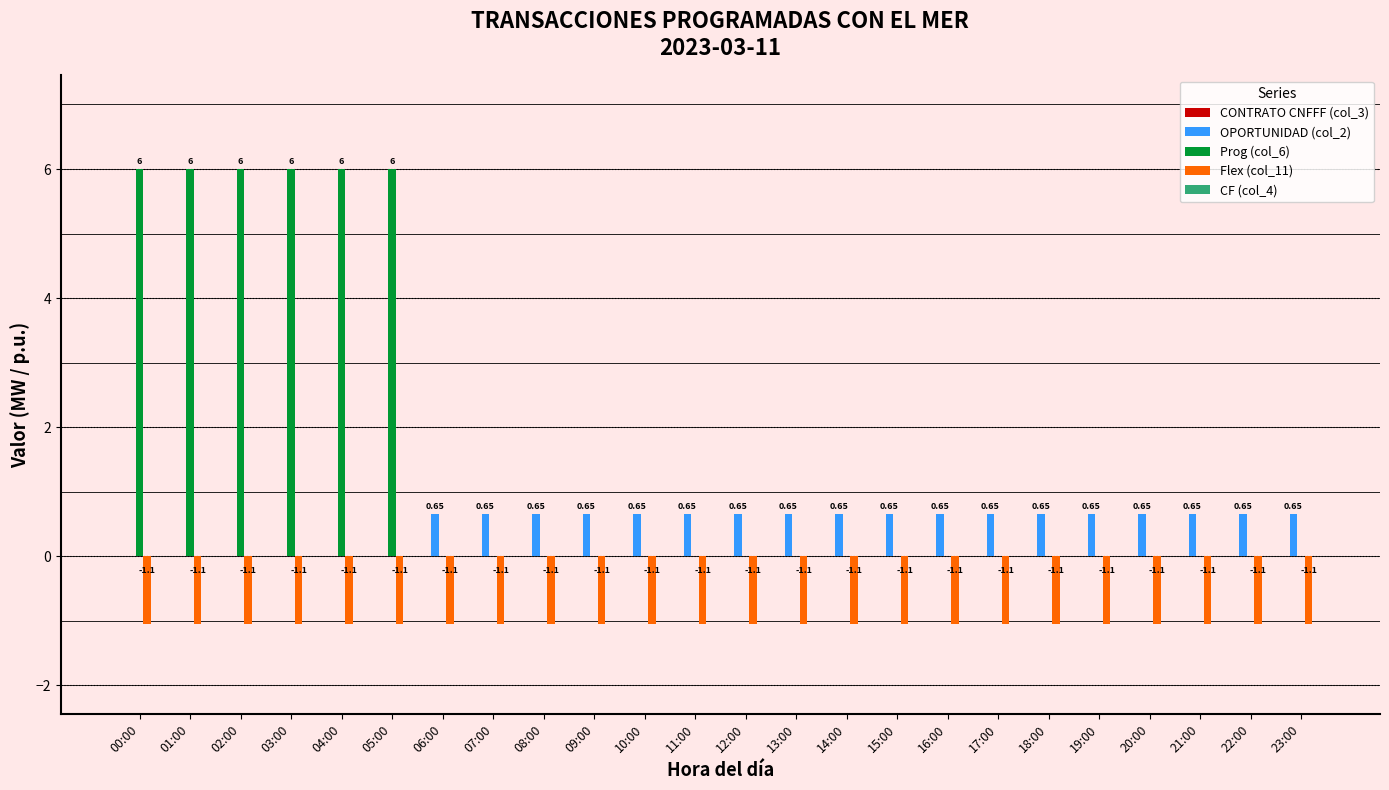

Which series has the largest total across all categories?

Prog (col_6)